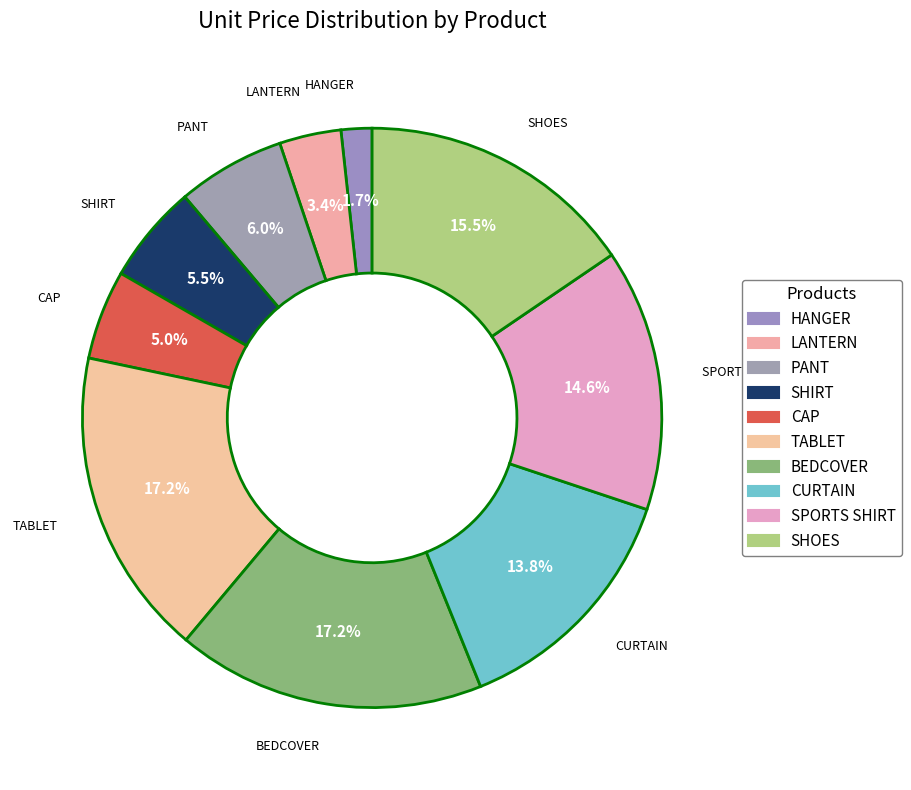

Count the number of slices in the pie.

10